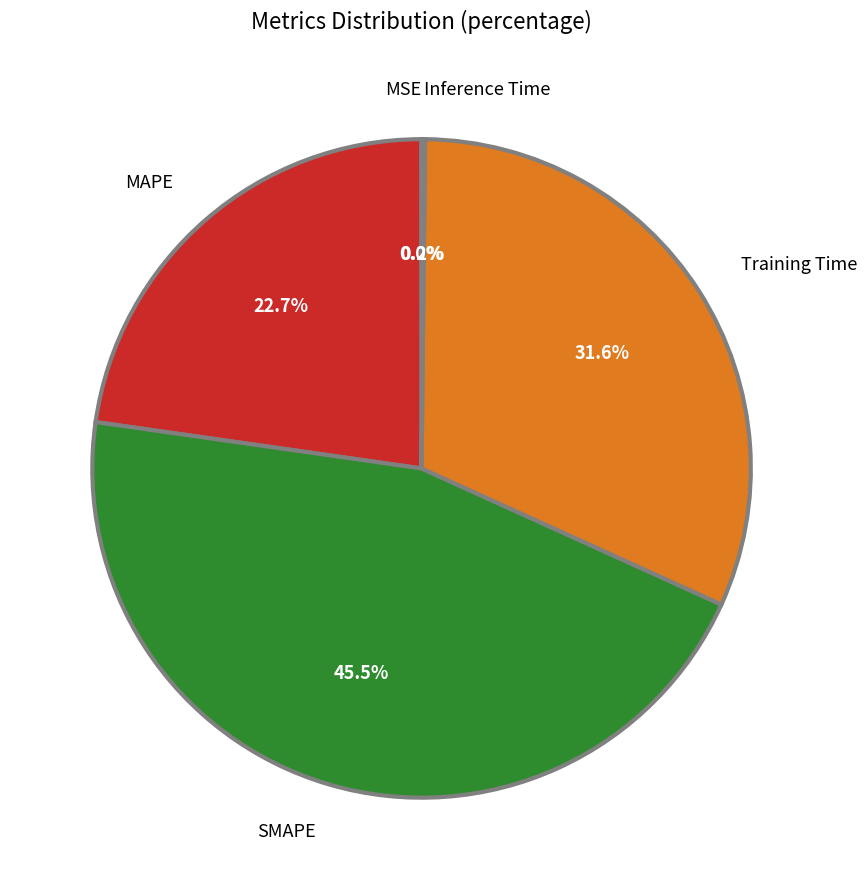

Between SMAPE and MAPE, which is larger?

SMAPE